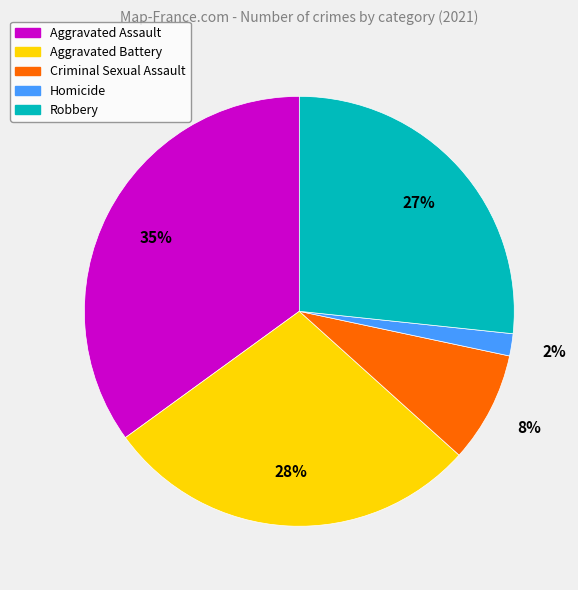

What is the ratio of the value at Homicide to the value at Aggravated Battery?

0.1